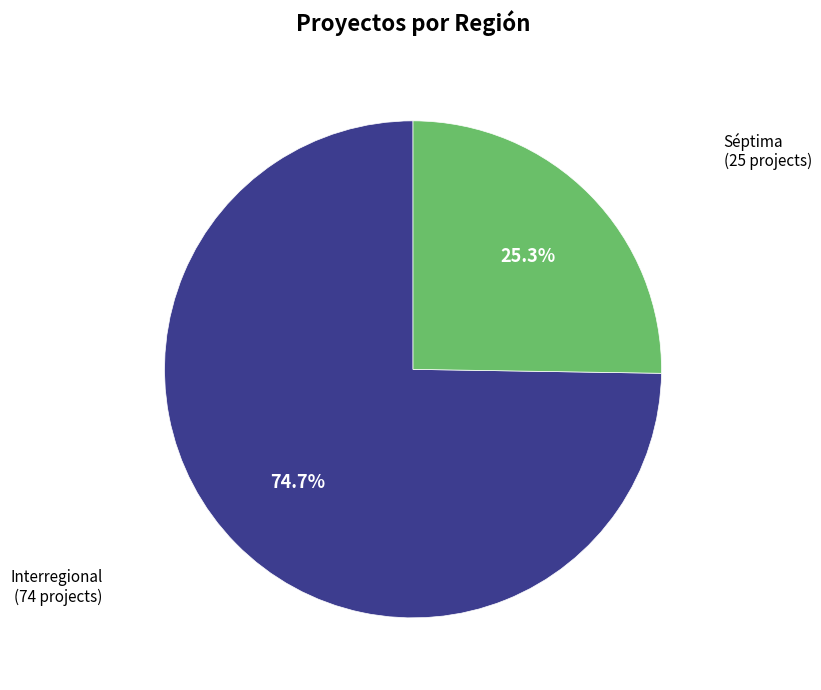

What percentage is the Séptima slice, to the nearest percent?

25%